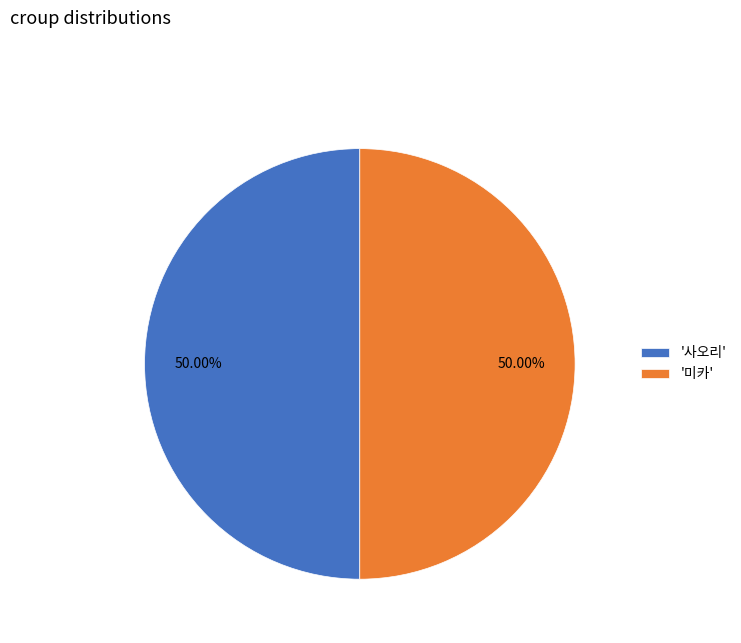

What is the ratio of the value at '미카' to the value at '사오리'?

1.0